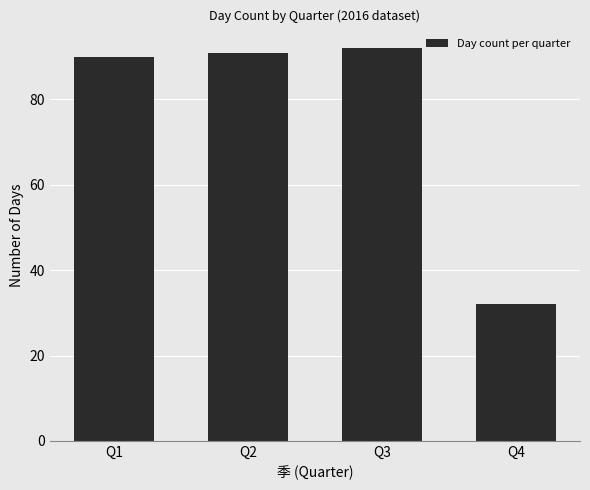

How many distinct data groups are displayed?

1